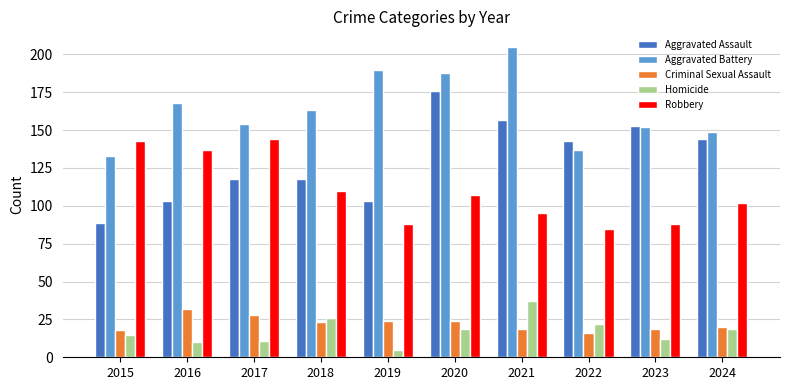

The Aggravated Assault series shows 63 at 2020. True or false?

False